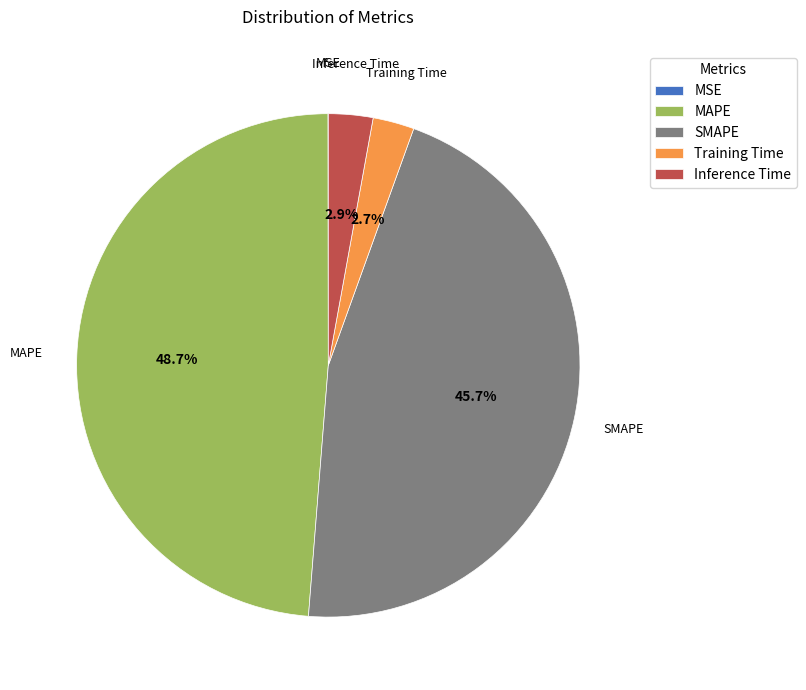

To the nearest percent, what is the difference between the largest and smallest slice percentages?

49%